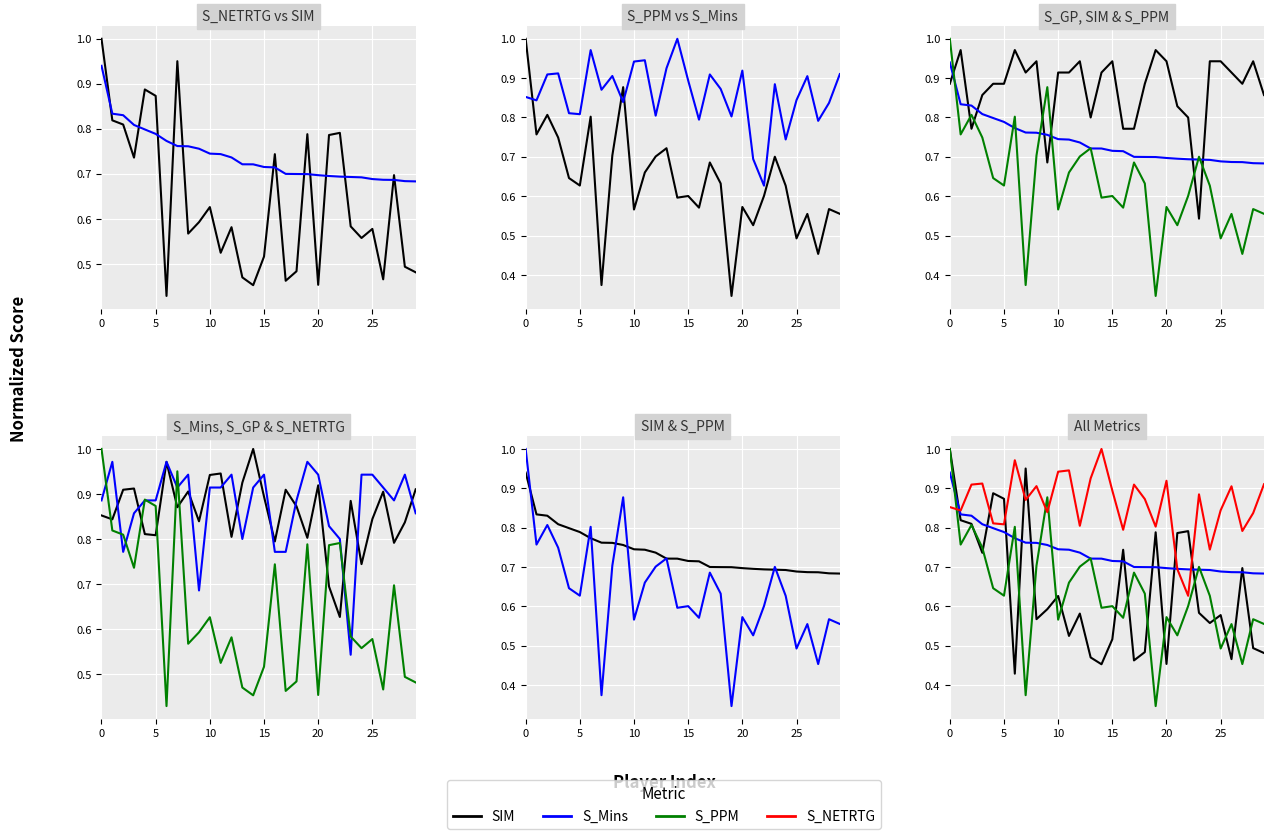

Which series has the widest spread of values?

S_PPM